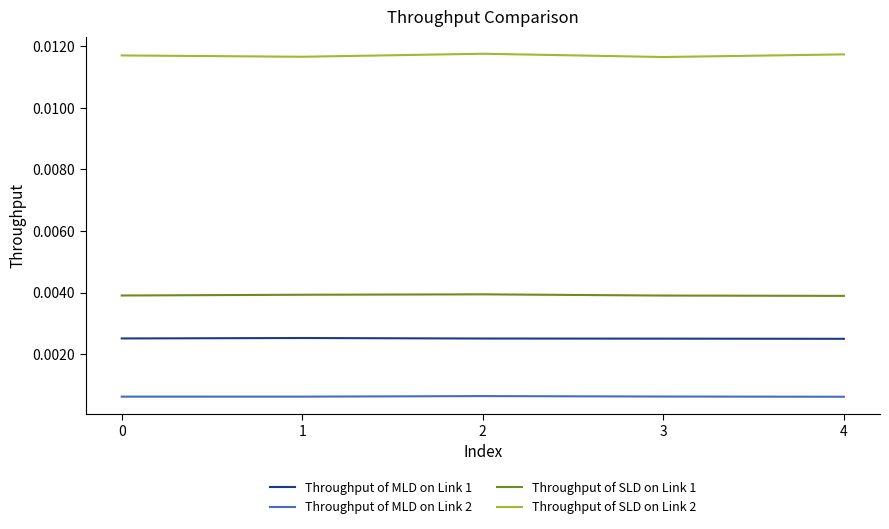

True or false: Throughput of SLD on Link 2 and Throughput of SLD on Link 1 cross at least once.

False